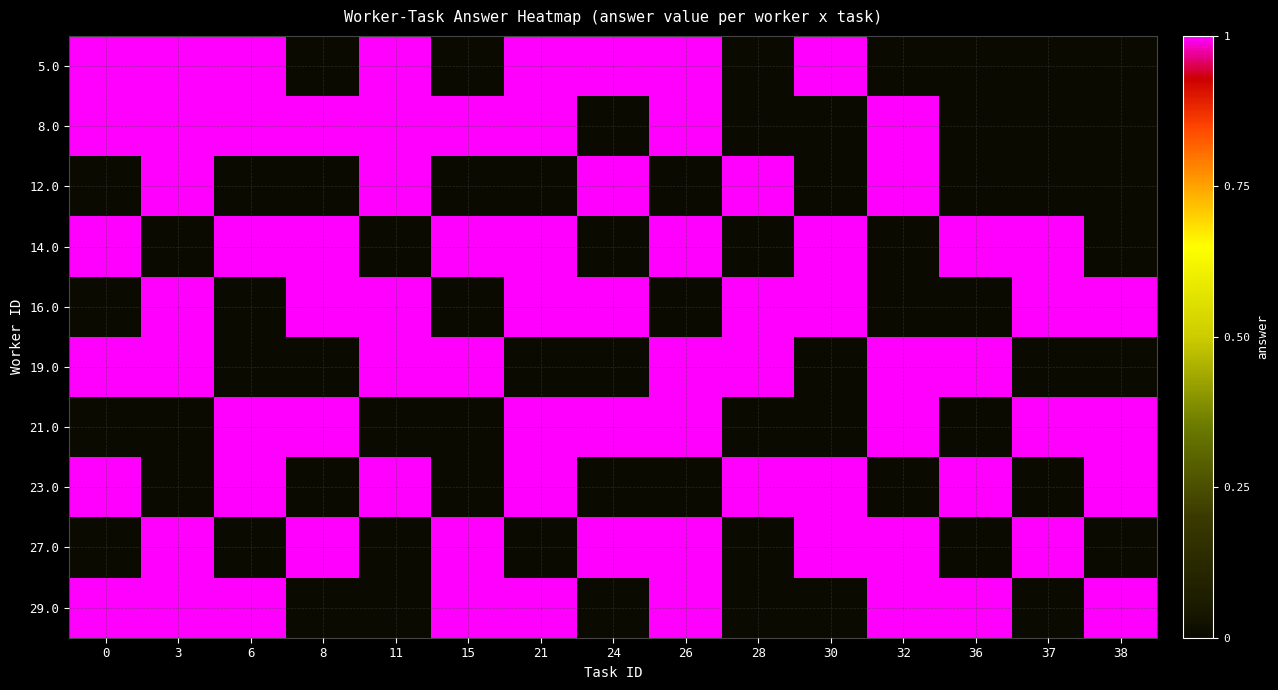

What is the difference between the highest and lowest values at 8?

1